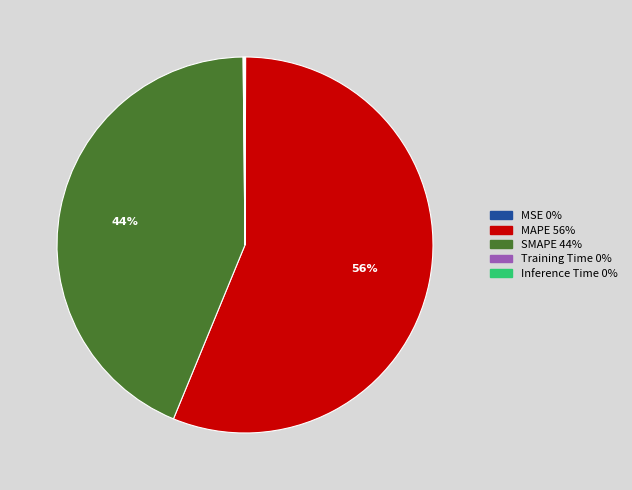

Is the sum of MAPE and SMAPE greater than half?

Yes